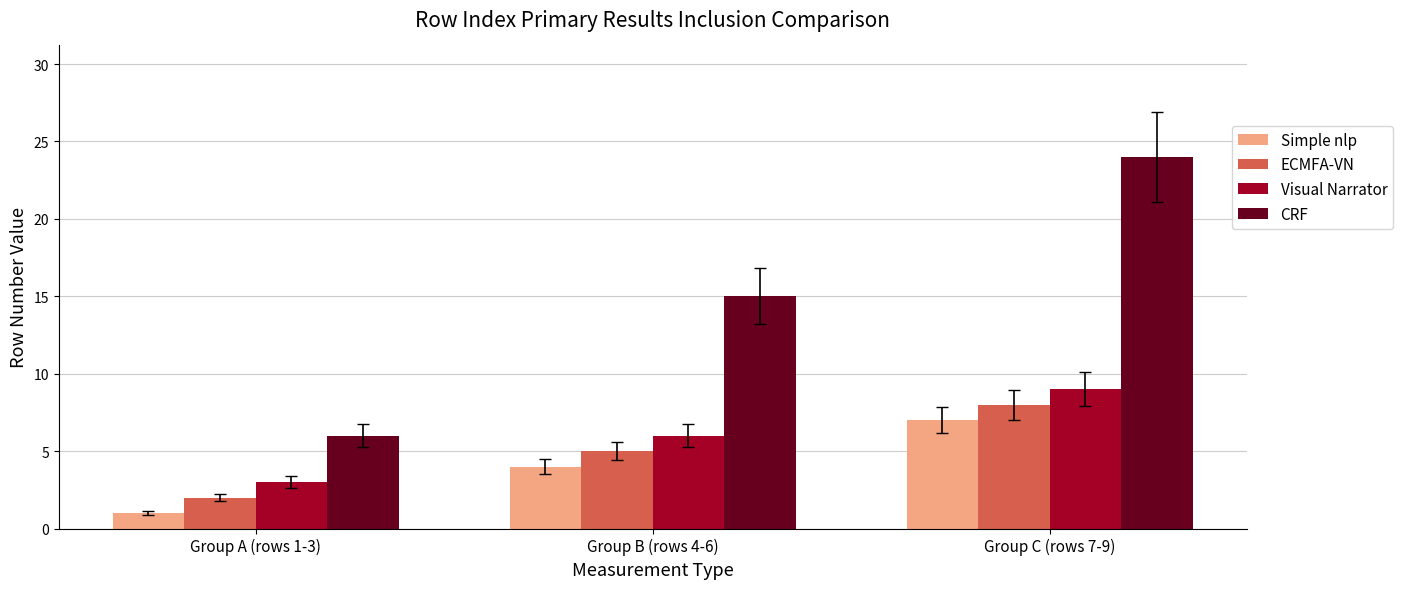

At which label does Simple nlp reach its minimum?

Group A (rows 1-3)